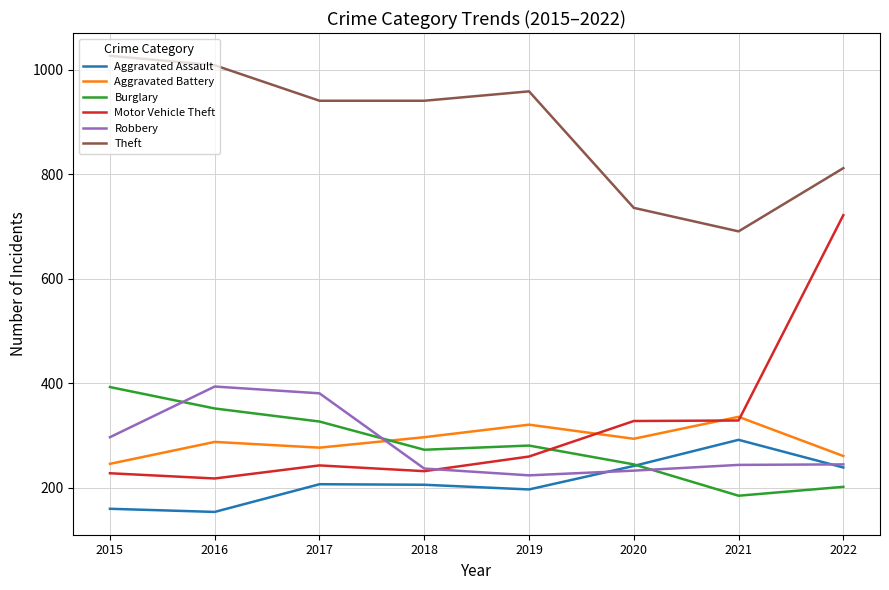

What is the maximum value shown in the chart?

1027